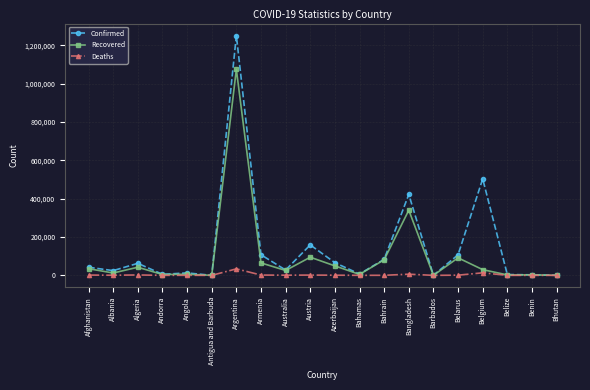

The value of Confirmed at Afghanistan is 42297. True or false?

True